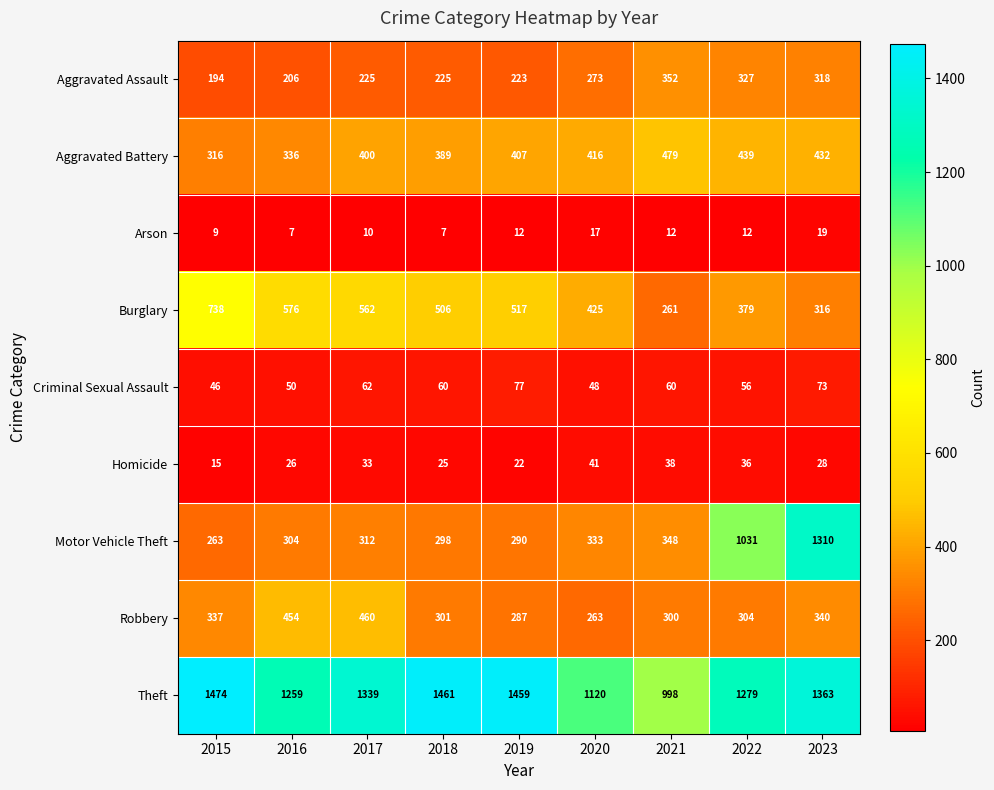

What value does the Theft series have at 2016, to the nearest 5?

1260